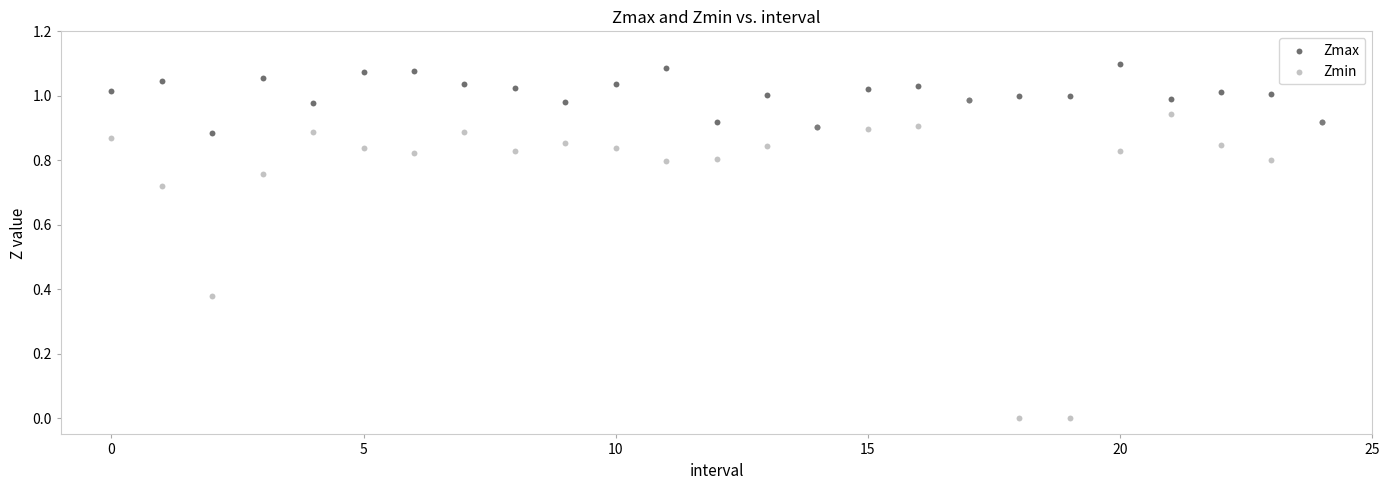

What are all the series names shown in the legend?

Zmax, Zmin